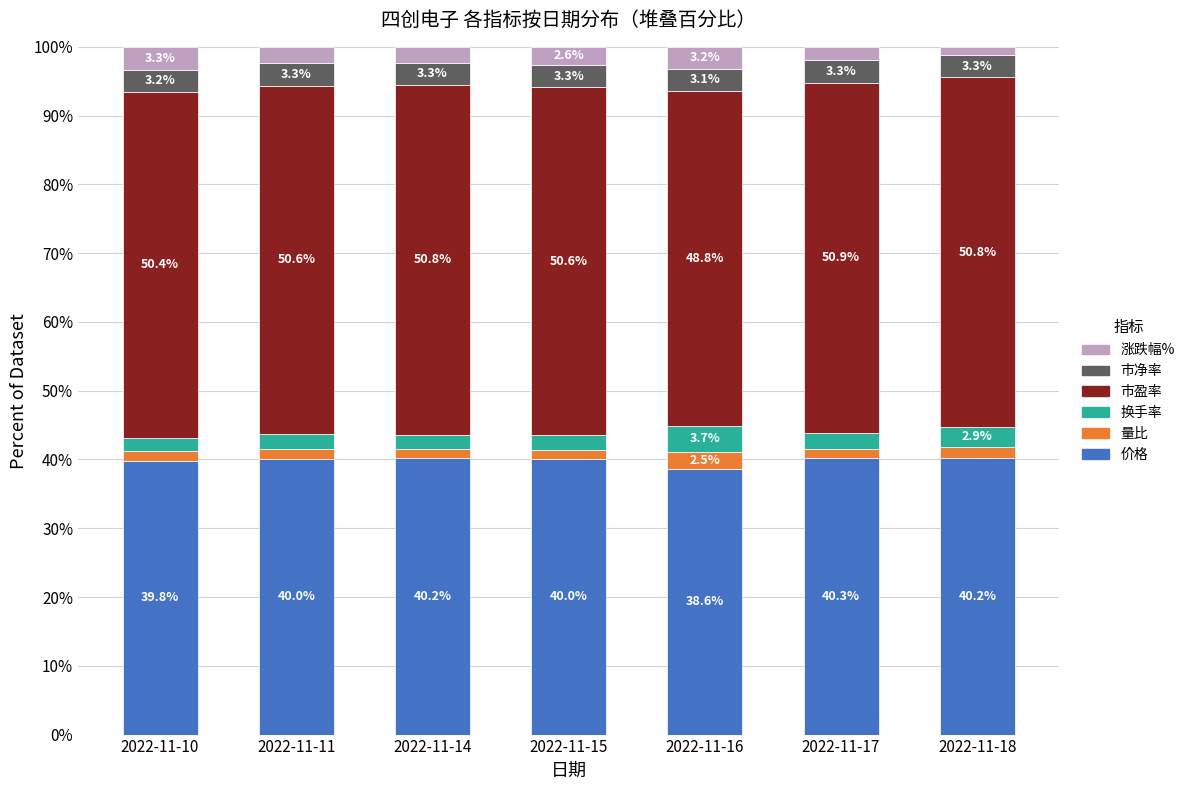

True or false: 价格 has a value of 17.2 at 2022-11-15.

False